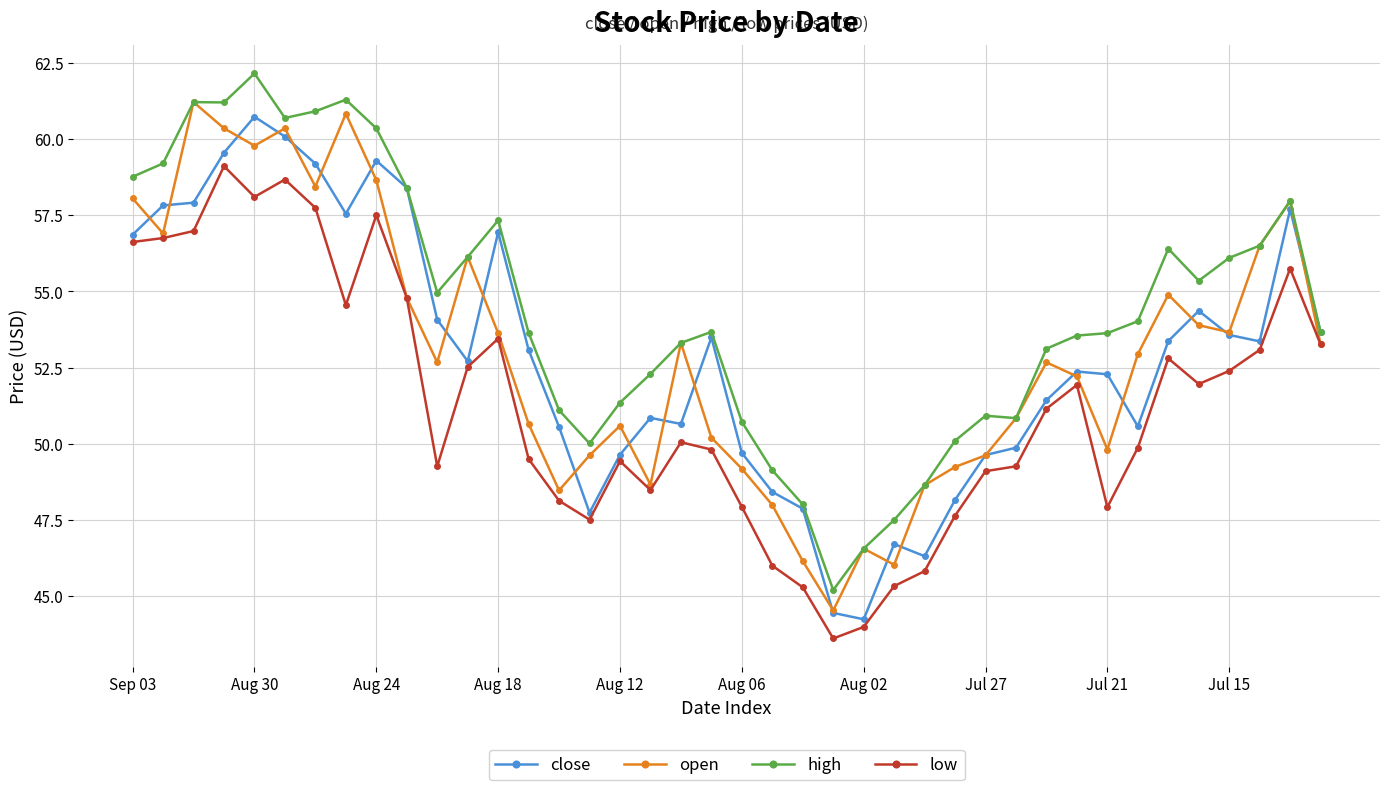

What is the minimum value shown in the chart?

43.6